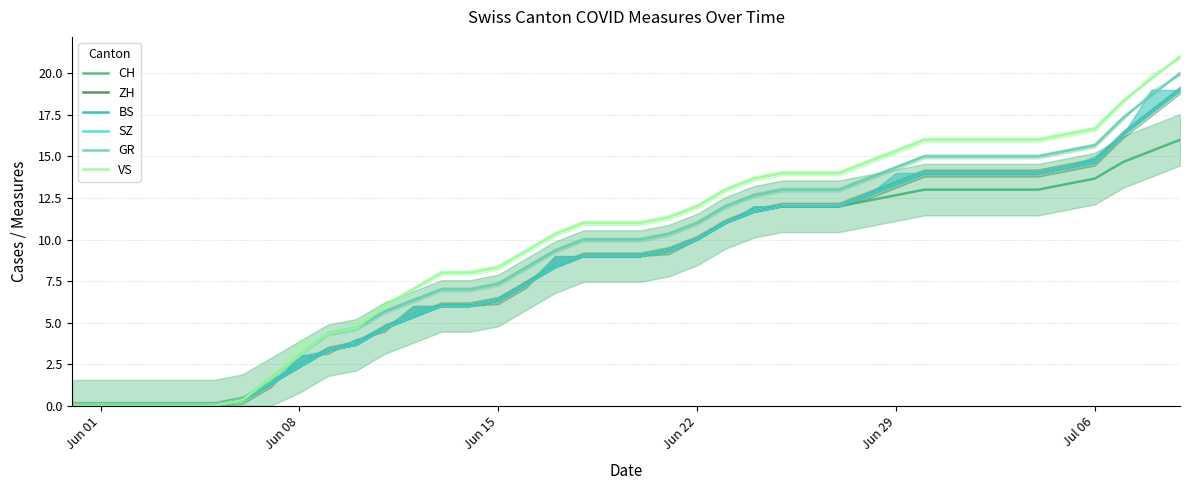

True or false: BS and VS cross at least once.

False